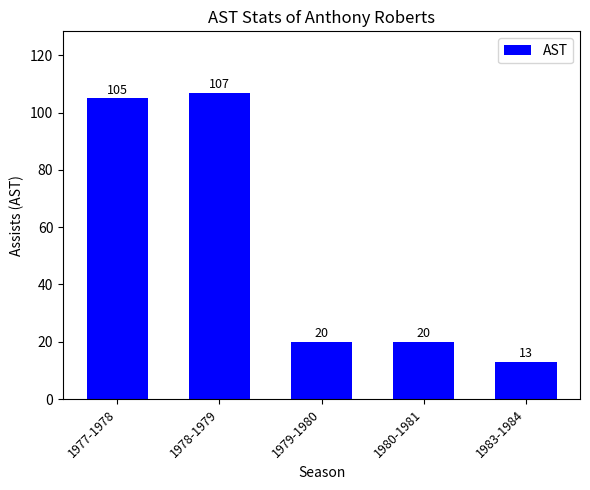

What is the difference between the second highest and minimum values?

92